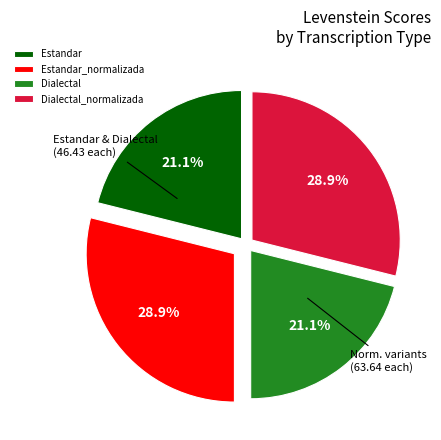

Combined, do Dialectal and Estandar account for over 50%?

No